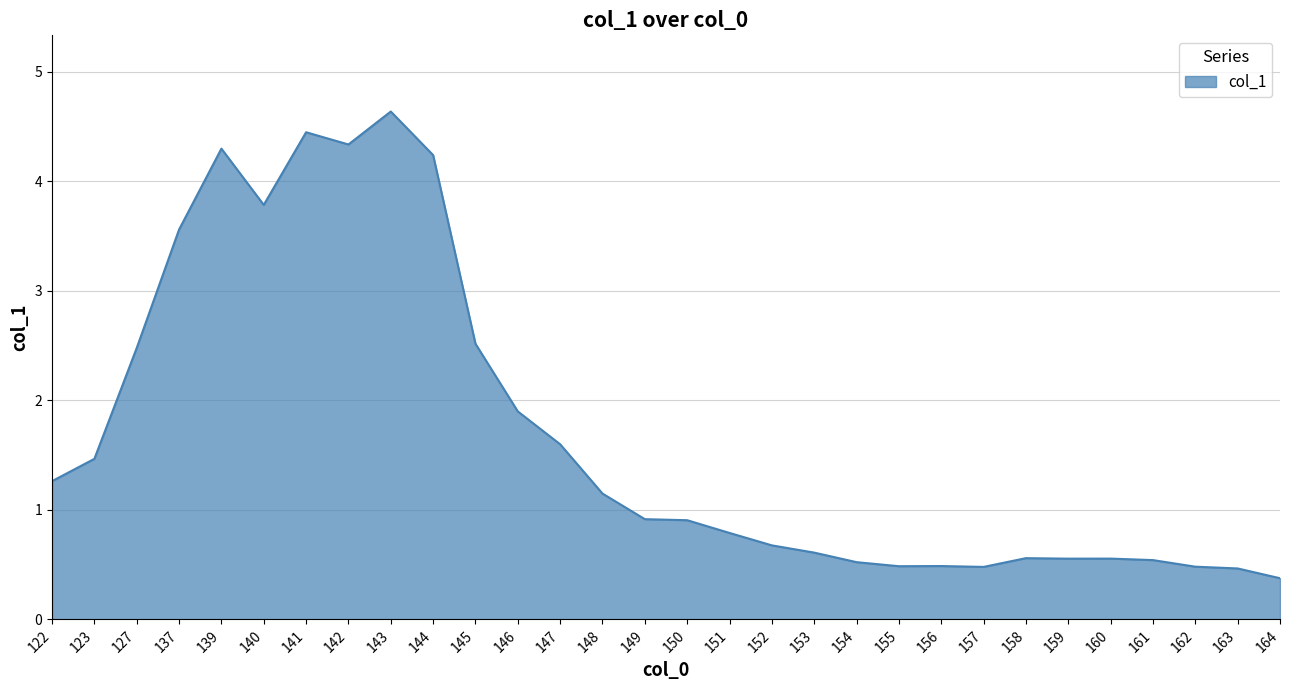

What is the change in value from 127 to 152?

-1.8